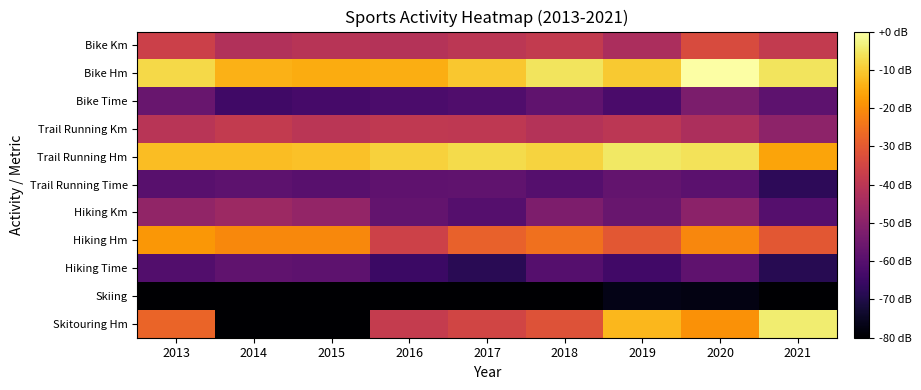

Reading left to right, what are all the values shown in this chart?

Bike Km: 2013=-36.5	2014=-42.1	2015=-40.9	2016=-41.6	2017=-39.8	2018=-38.2	2019=-43.3	2020=-33.2	2021=-38.4
Bike Hm: 2013=-7.7	2014=-14.0	2015=-14.8	2016=-14.4	2017=-10.3	2018=-5.8	2019=-10.2	2020=0.0	2021=-5.8
Bike Time: 2013=-56.3	2014=-64.2	2015=-63.0	2016=-62.0	2017=-61.0	2018=-58.0	2019=-62.3	2020=-52.7	2021=-58.7
Trail Running Km: 2013=-40.3	2014=-38.3	2015=-40.0	2016=-38.9	2017=-39.1	2018=-41.4	2019=-39.9	2020=-42.9	2021=-49.4
Trail Running Hm: 2013=-12.0	2014=-11.9	2015=-11.4	2016=-8.9	2017=-7.4	2018=-8.5	2019=-5.2	2020=-6.0	2021=-16.0
Trail Running Time: 2013=-59.6	2014=-58.5	2015=-59.5	2016=-58.3	2017=-57.9	2018=-60.0	2019=-57.3	2020=-59.0	2021=-67.6
Hiking Km: 2013=-48.4	2014=-46.0	2015=-48.0	2016=-57.3	2017=-60.1	2018=-52.3	2019=-56.5	2020=-49.4	2021=-60.2
Hiking Hm: 2013=-18.3	2014=-20.8	2015=-20.8	2016=-36.2	2017=-28.1	2018=-25.1	2019=-30.6	2020=-21.0	2021=-30.6
Hiking Time: 2013=-60.8	2014=-58.0	2015=-58.7	2016=-65.0	2017=-68.4	2018=-60.2	2019=-64.0	2020=-58.2	2021=-68.6
Skiing: 2013=-79.9	2014=-99.0	2015=-80.9	2016=-99.0	2017=-89.5	2018=-82.1	2019=-76.7	2020=-77.4	2021=-99.0
Skitouring Hm: 2013=-27.7	2014=-159.0	2015=-159.0	2016=-38.0	2017=-35.1	2018=-31.8	2019=-13.1	2020=-19.1	2021=-4.2